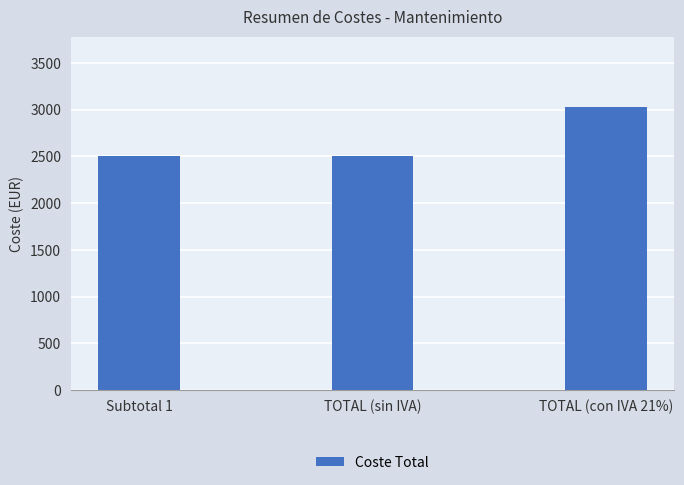

What is the ratio of the value at TOTAL (sin IVA) to the value at TOTAL (con IVA 21%)?

0.8